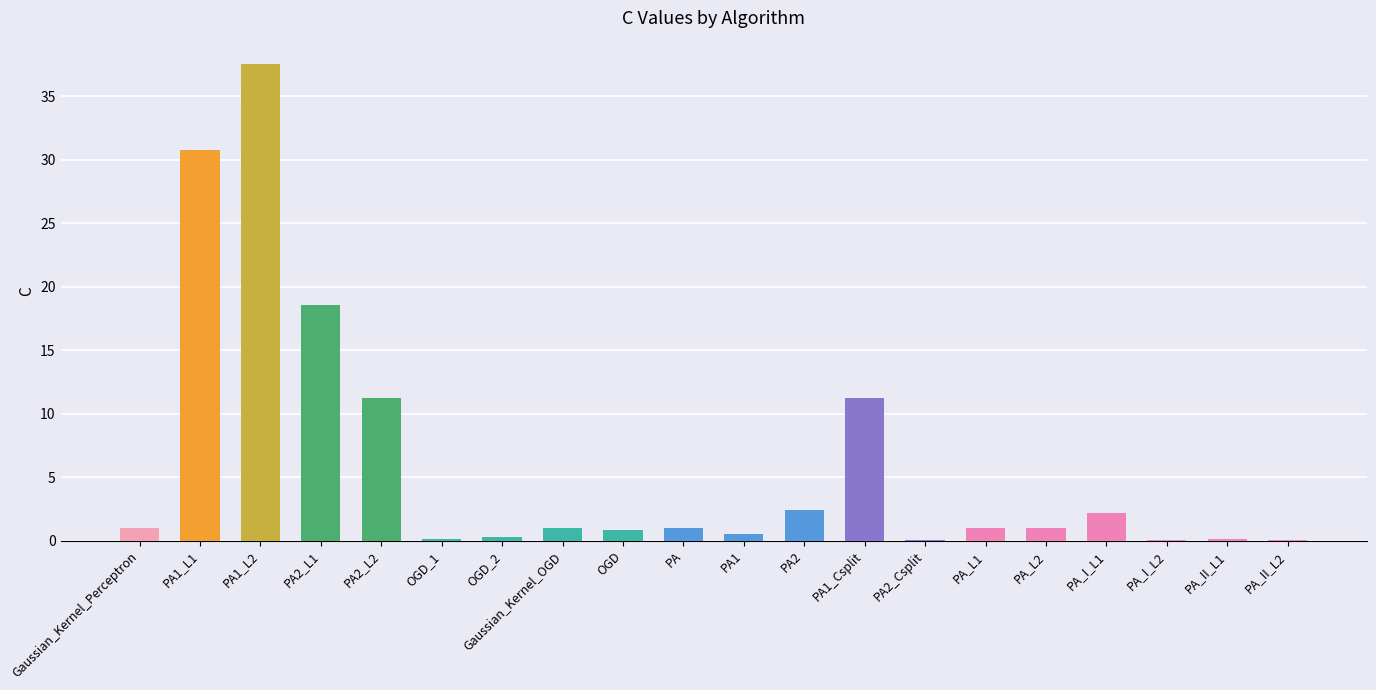

True or false: the data shows 0.1 at PA_II_L1.

True